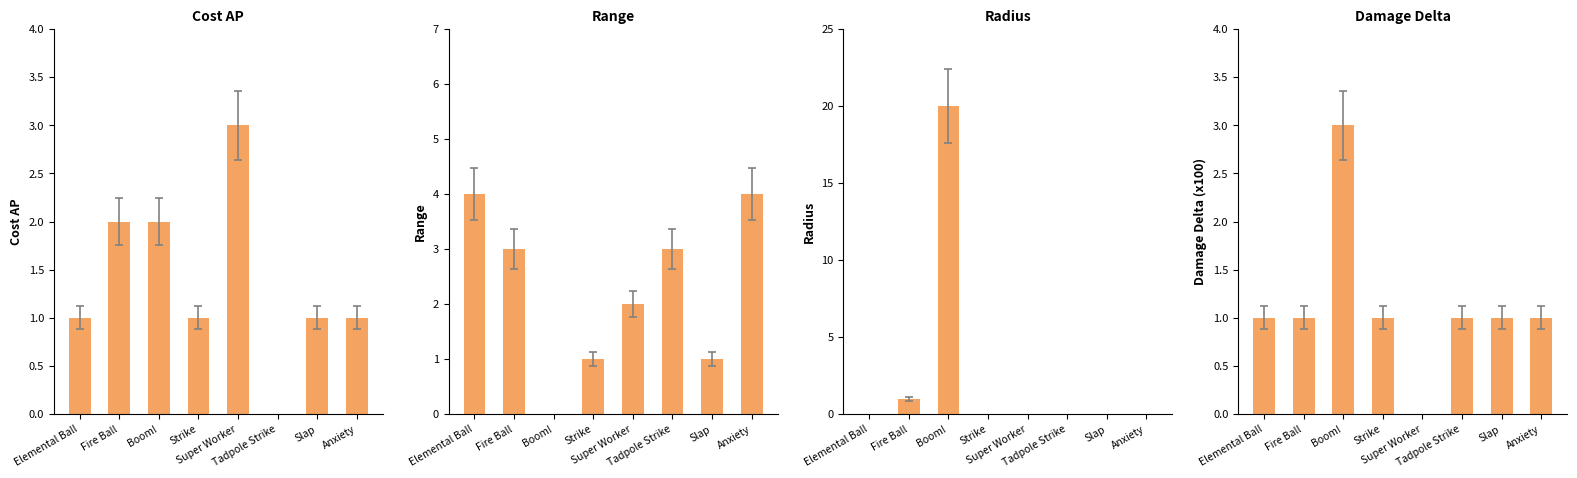

At which category is the sum across all series the highest?

Boom!